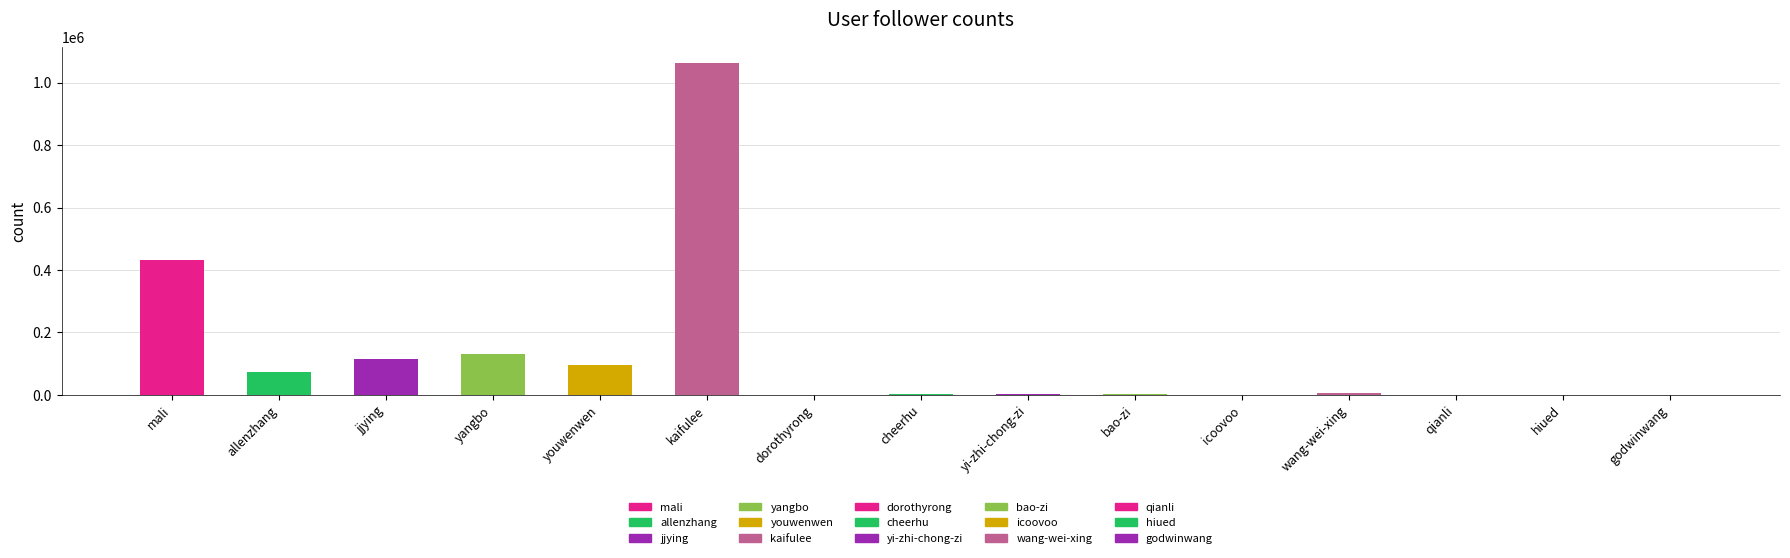

At which category does the chart reach its peak across all series?

kaifulee